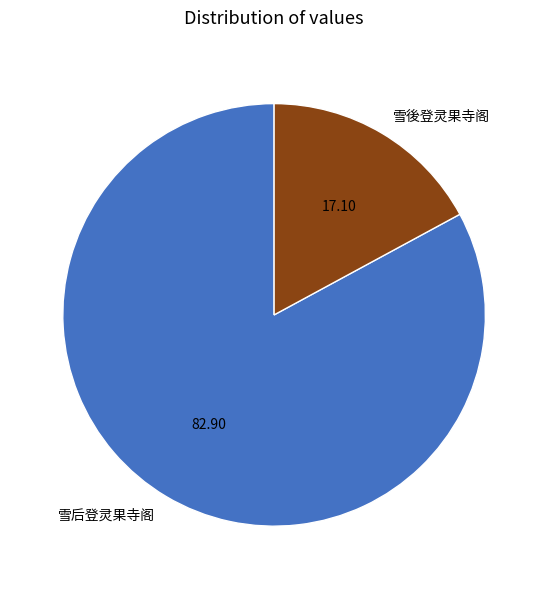

Combined, do 雪后登灵果寺阁 and 雪後登灵果寺阁 account for over 50%?

Yes